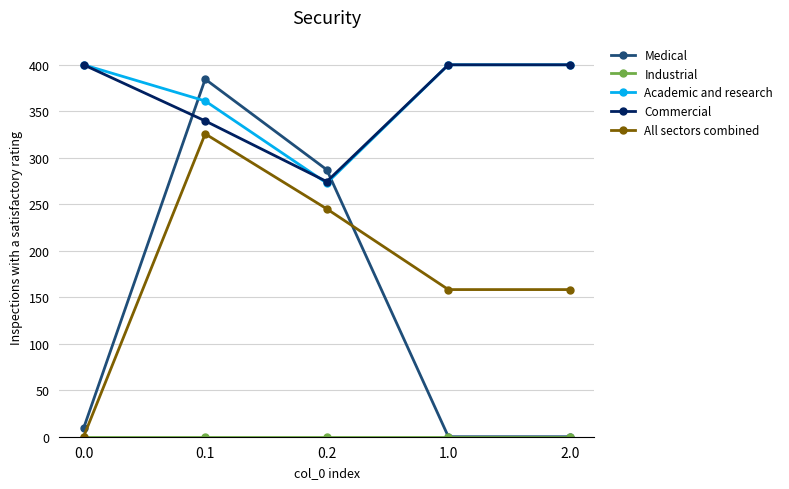

In All sectors combined, how many points are higher than both neighbors (excluding endpoints)?

1